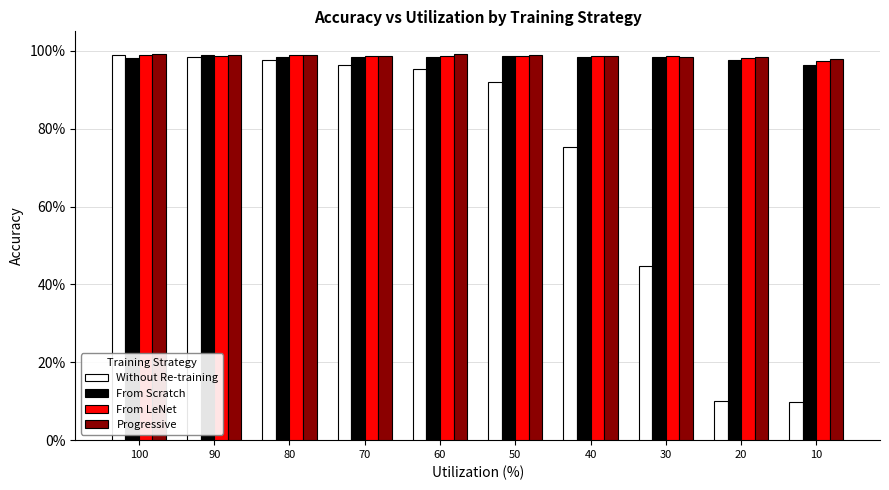

What is the average value of the Progressive series?

1.0